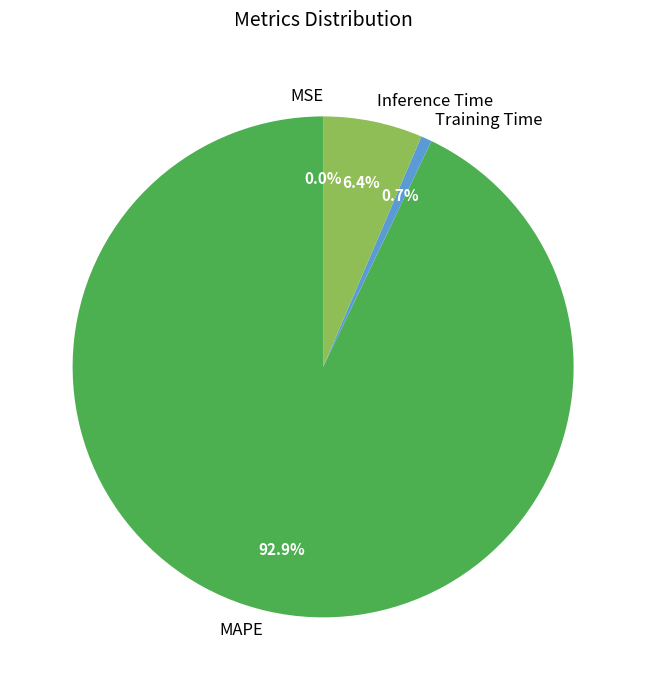

To the nearest percent, what is the difference between the largest and smallest slice percentages?

93%